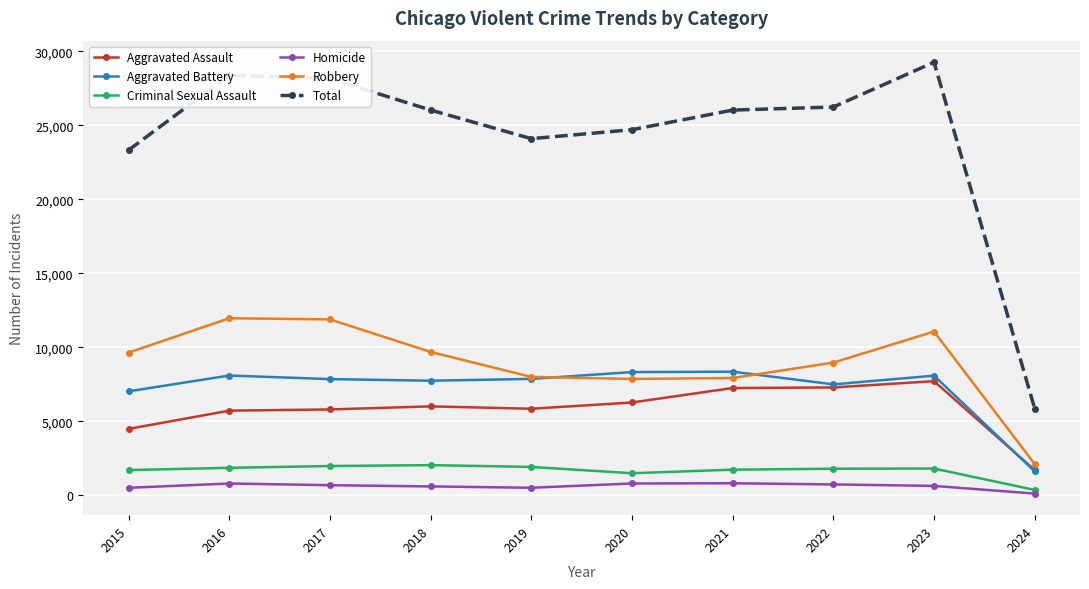

Which series has the largest total across all categories?

Total